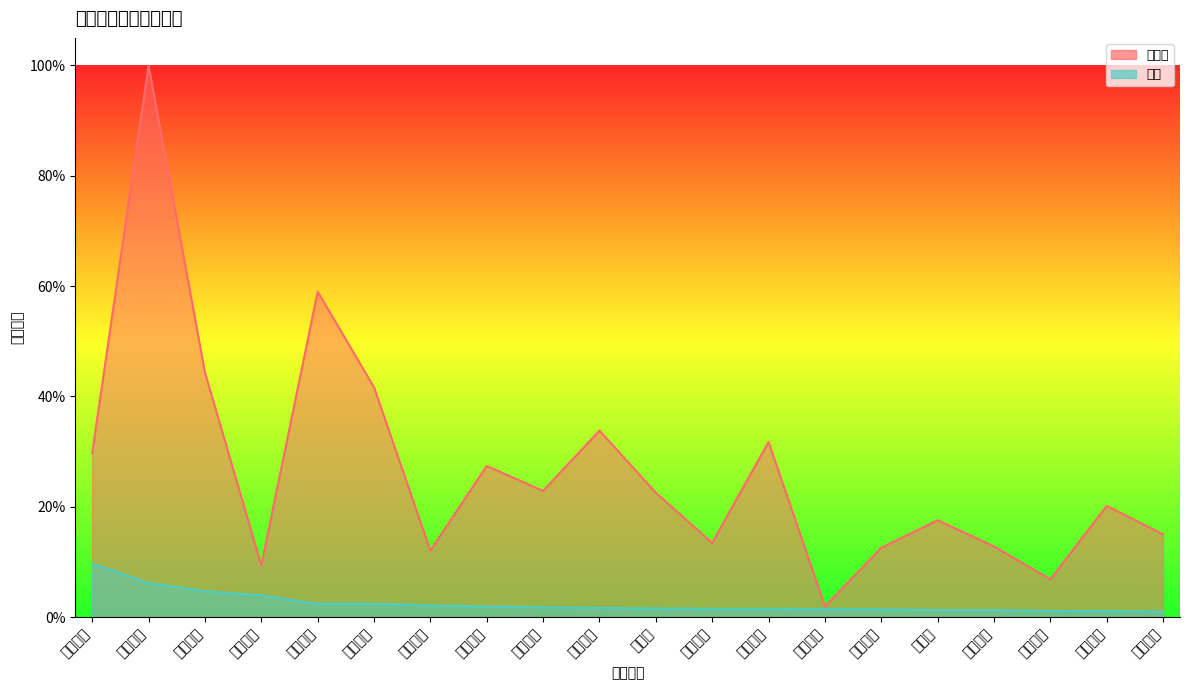

True or false: 净额 and 成交额 intersect in this chart.

False